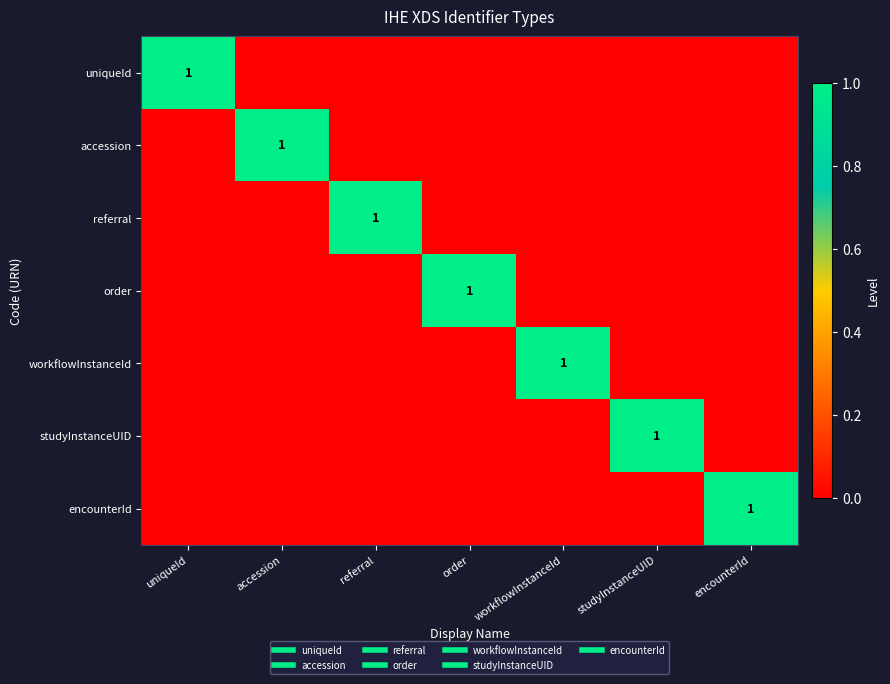

What is the greatest value displayed?

1